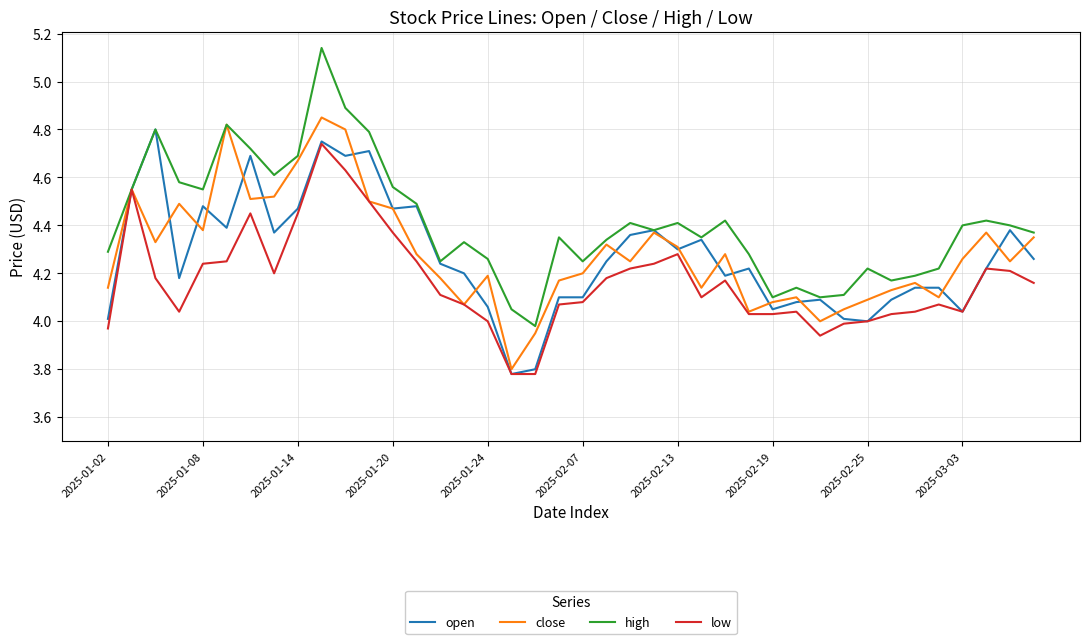

Which series has the largest range (max minus min)?

high